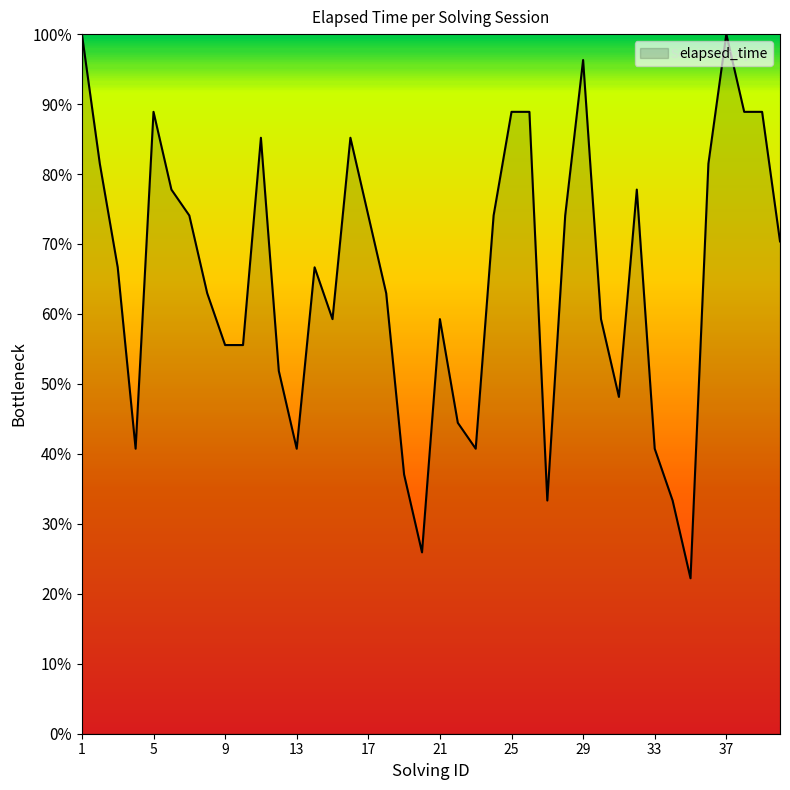

What is the difference between the maximum and minimum values?

77.8